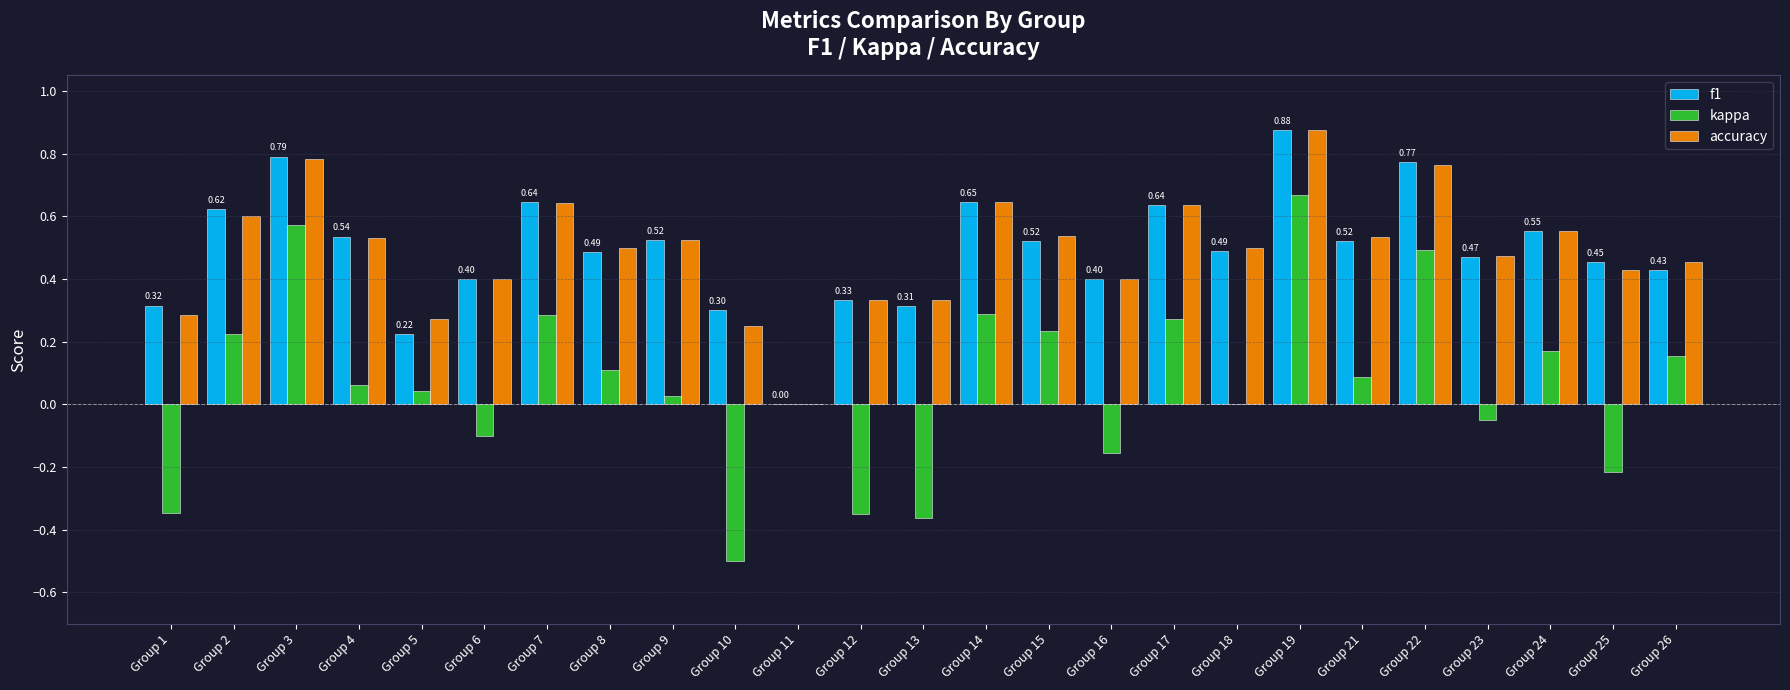

At which label is accuracy closest to 0?

Group 11